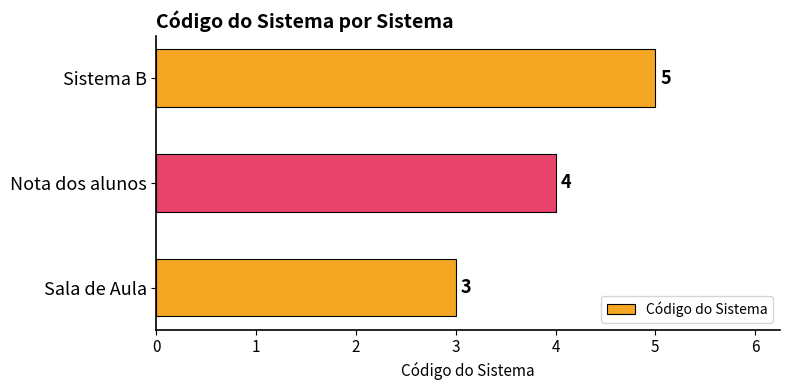

Which has a higher value, Sala de Aula or Nota dos alunos?

Nota dos alunos